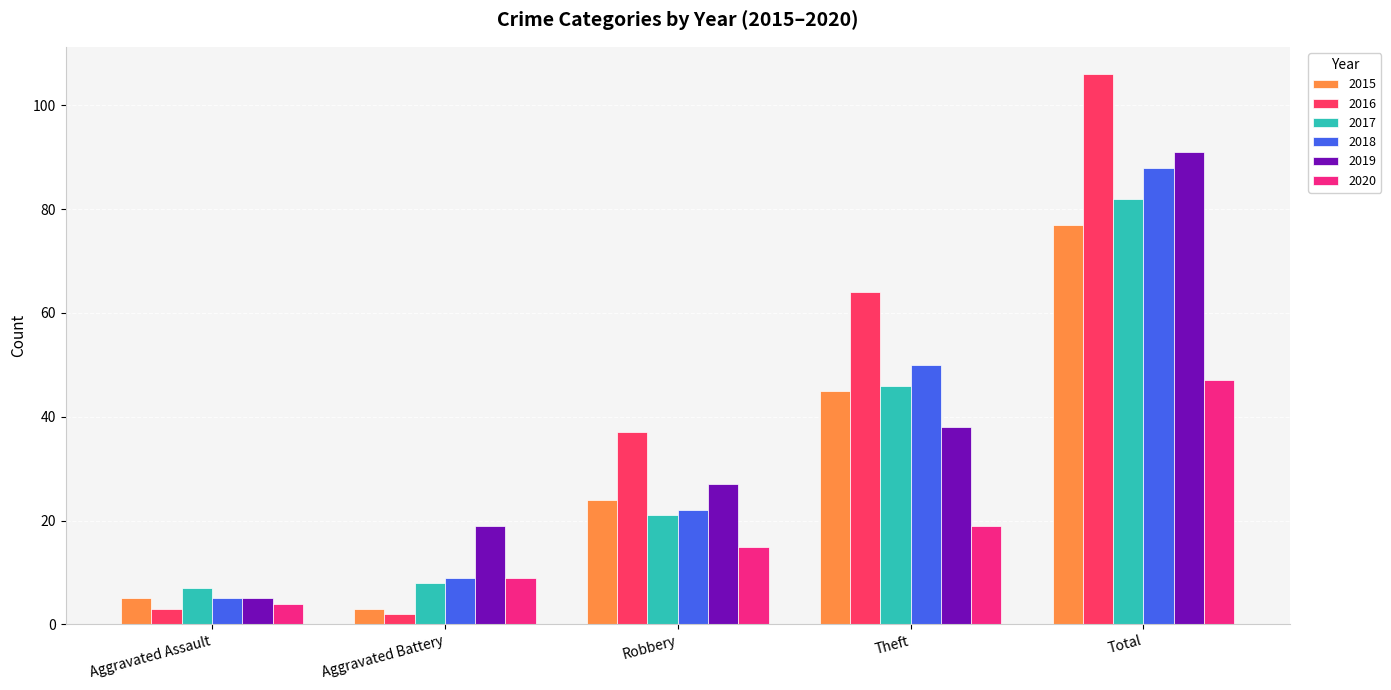

List the series in order of their peak value, highest first.

2016, 2019, 2018, 2017, 2015, 2020